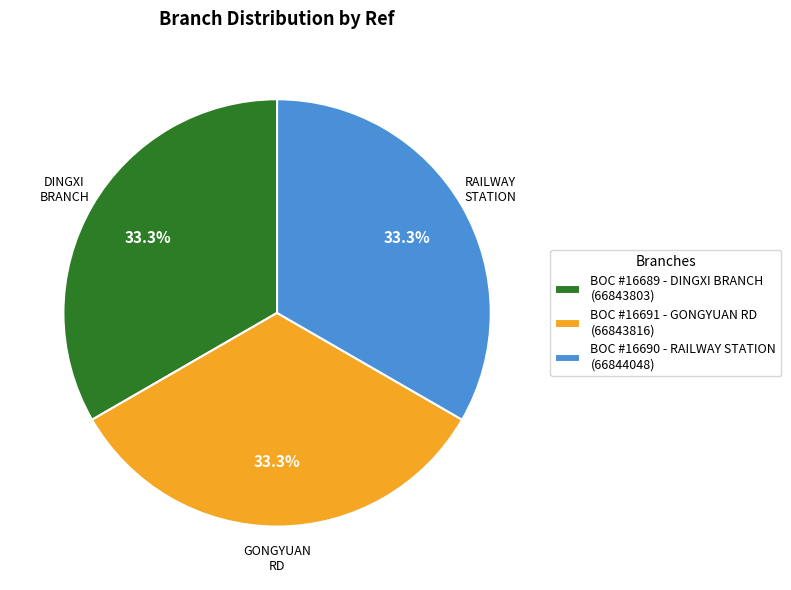

Approximately how many times larger is the value at BOC #16691 - GONGYUAN RD (66843816) compared to BOC #16689 - DINGXI BRANCH (66843803)?

1.0